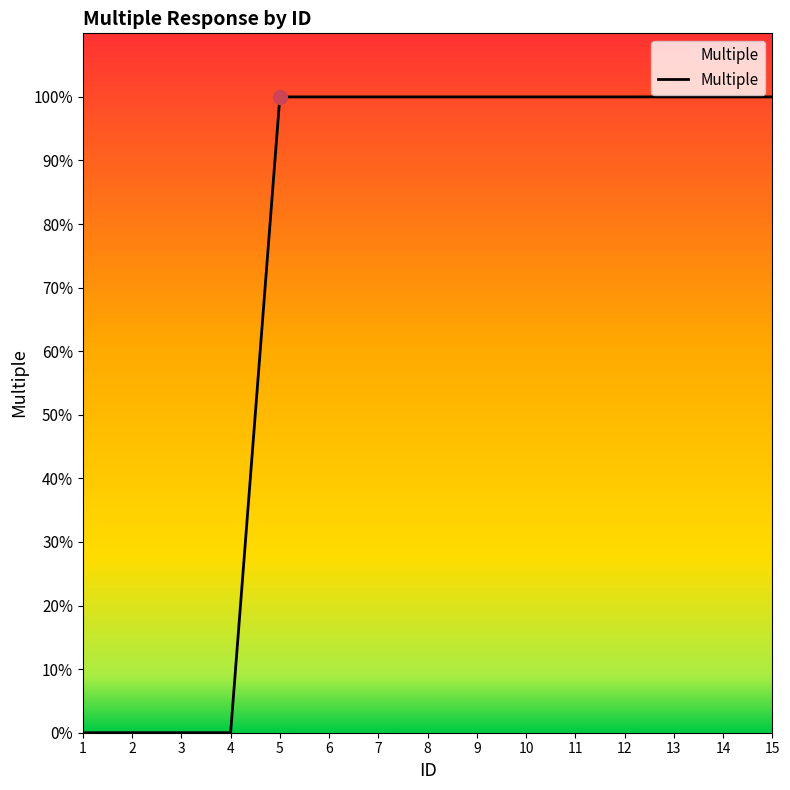

What is the difference between the maximum and second lowest values?

1